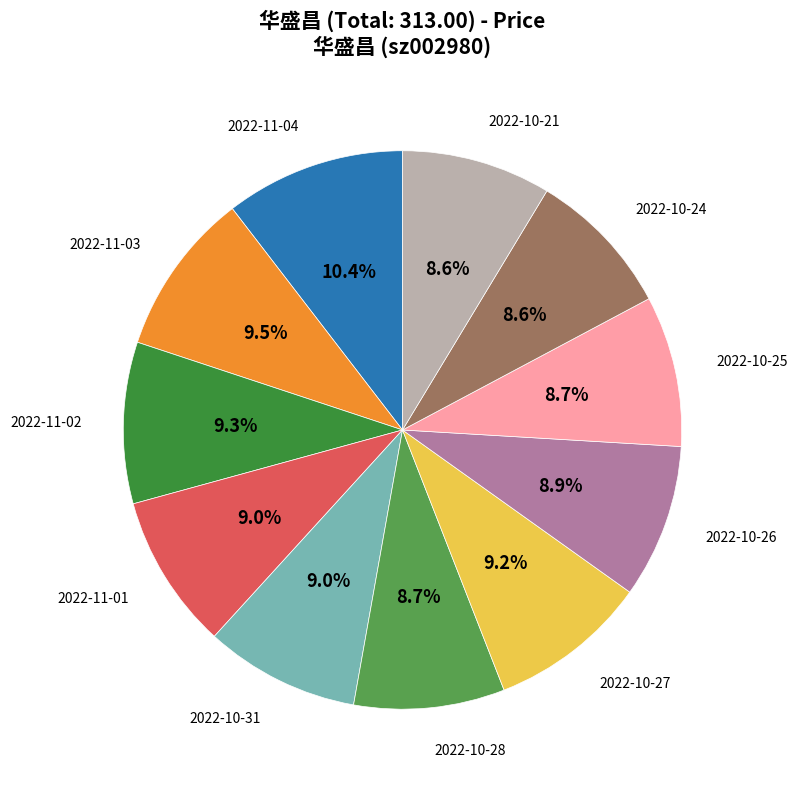

Does any single category account for the majority?

No